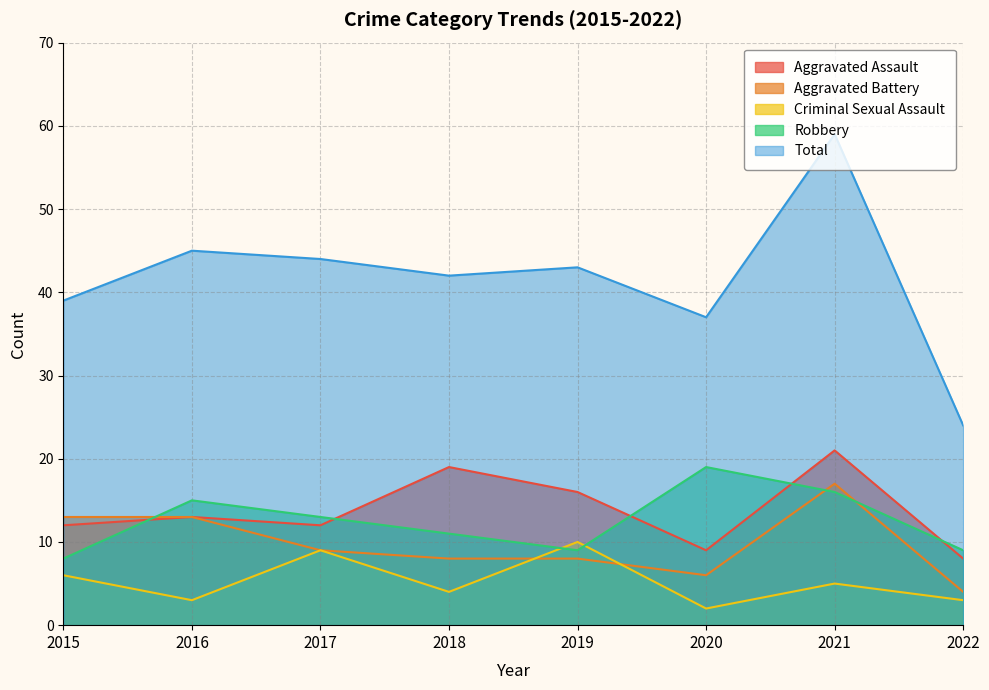

True or false: Total and Robbery cross at least once.

False